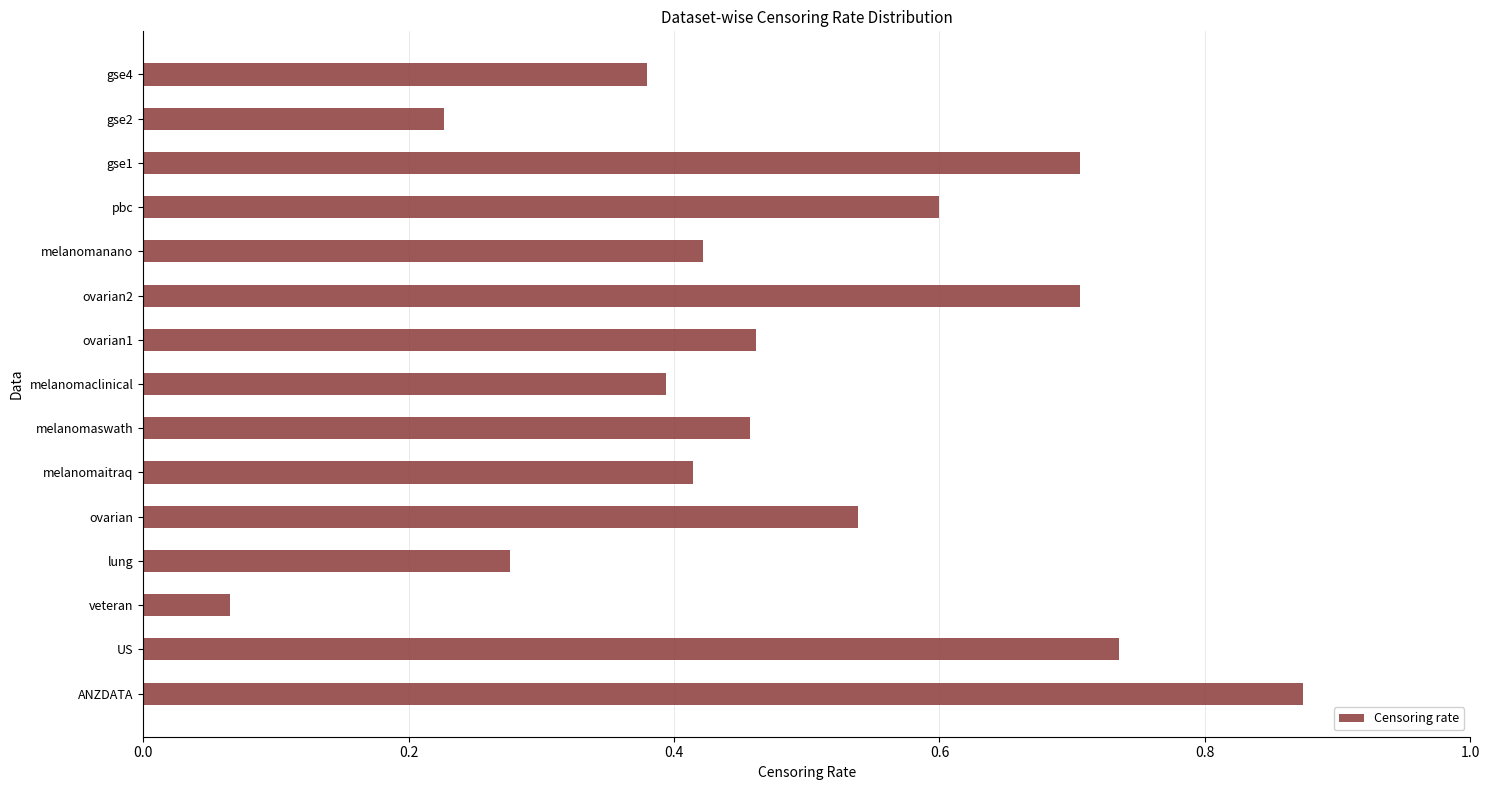

Which has a higher value, US or veteran?

US